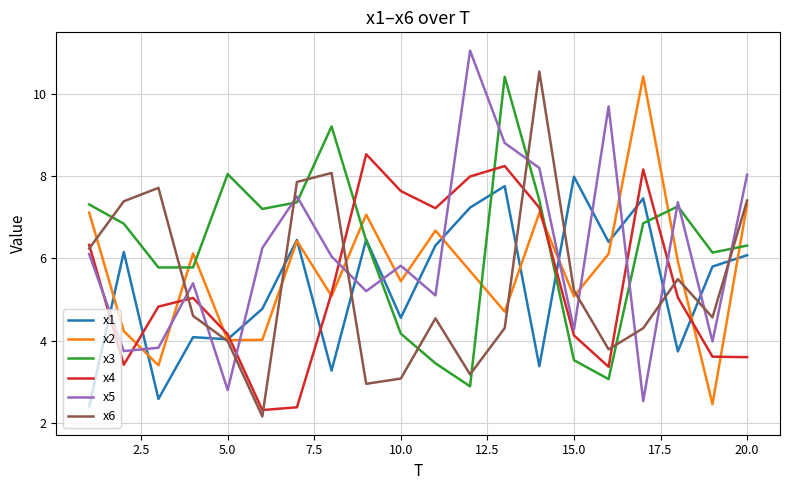

What is the highest value of the x1 series?

8.0